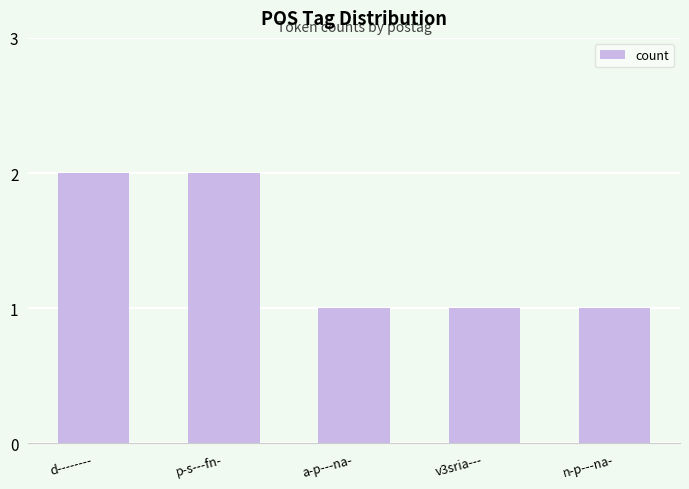

What position from the right is p-s---fn-?

4